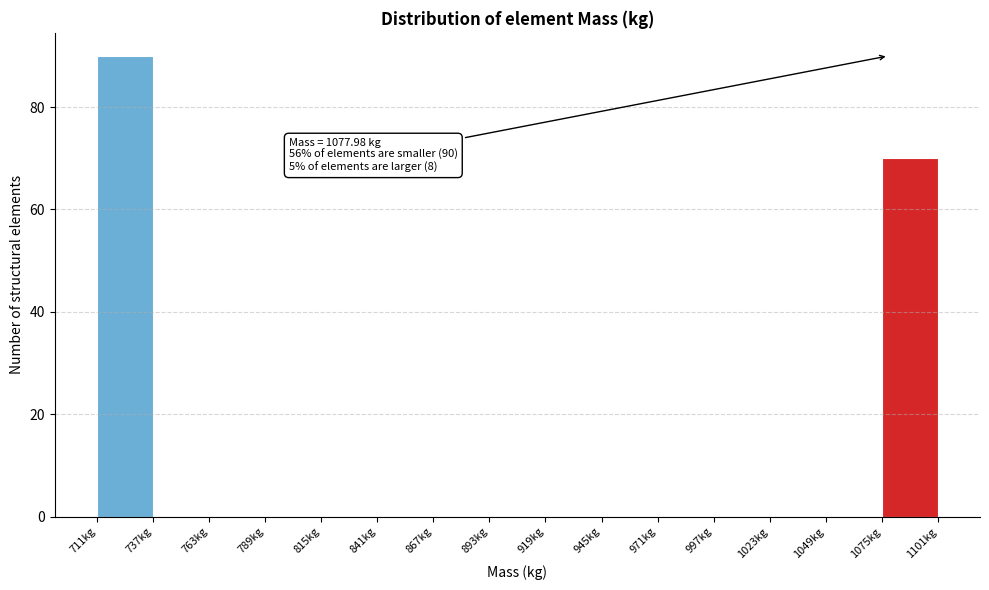

Which range on the x-axis has the tallest bar?

710 to 735